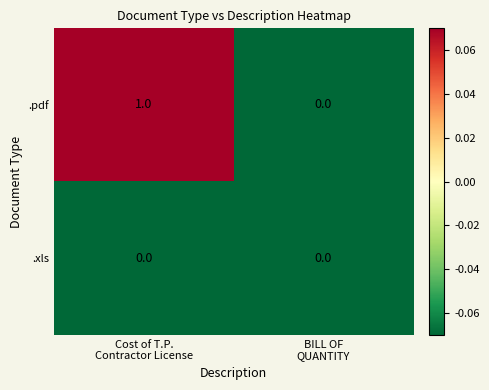

Which series has the widest spread of values?

.pdf